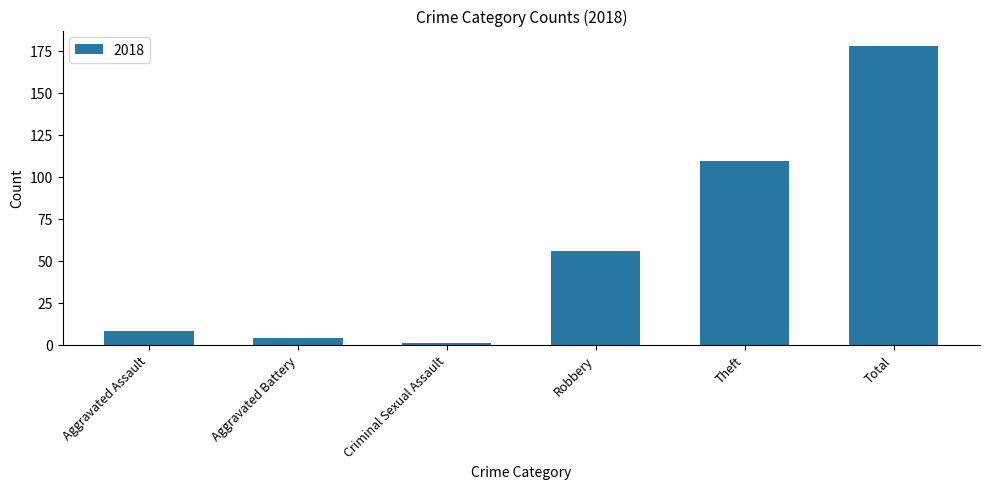

What is the sum of the values at Criminal Sexual Assault and Aggravated Assault?

9